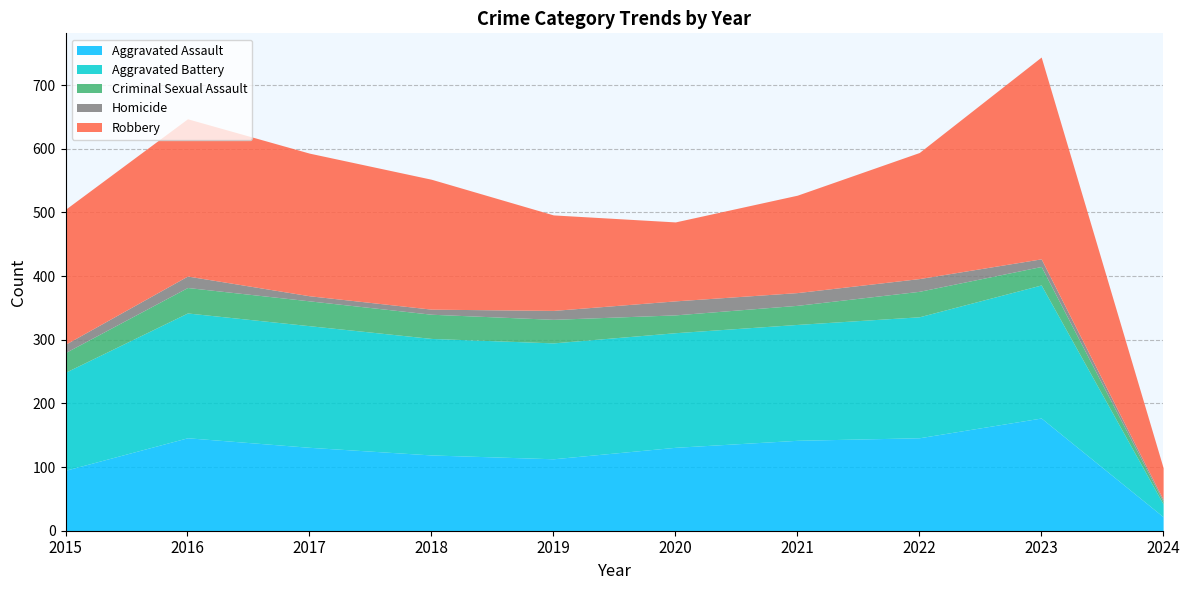

True or false: Homicide and Aggravated Battery cross at least once.

False